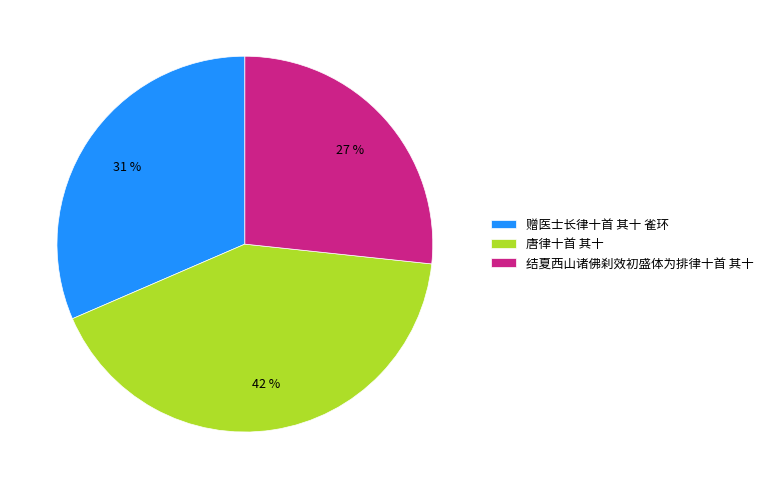

Is the sum of 唐律十首 其十 and 赠医士长律十首 其十 雀环 greater than half?

Yes